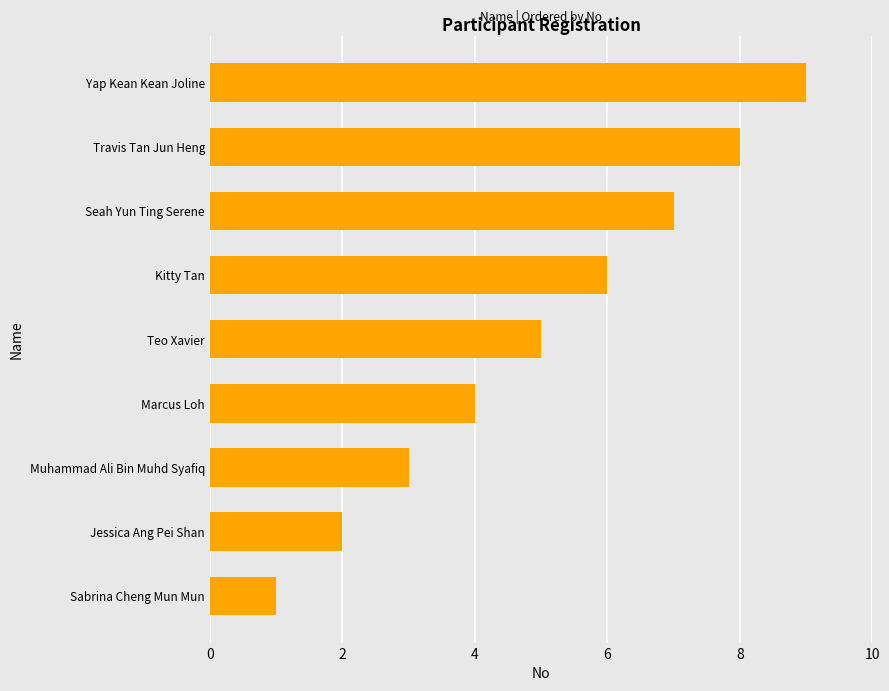

Where is the data nearest to the value 5?

Teo Xavier